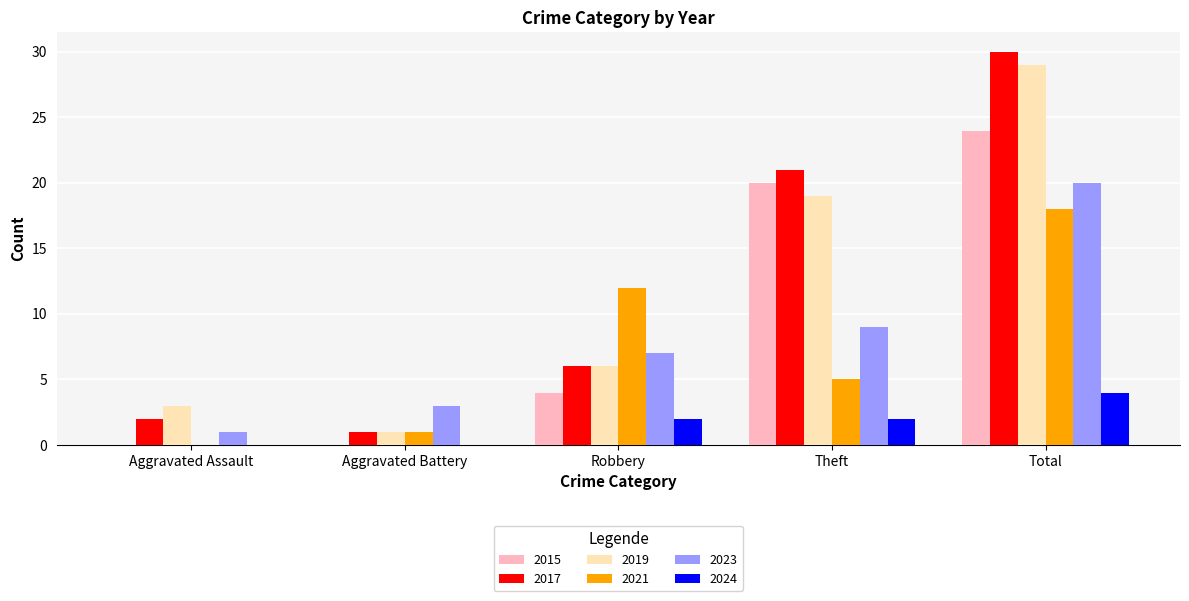

Between Aggravated Battery and Total, which series saw the biggest shift?

2017